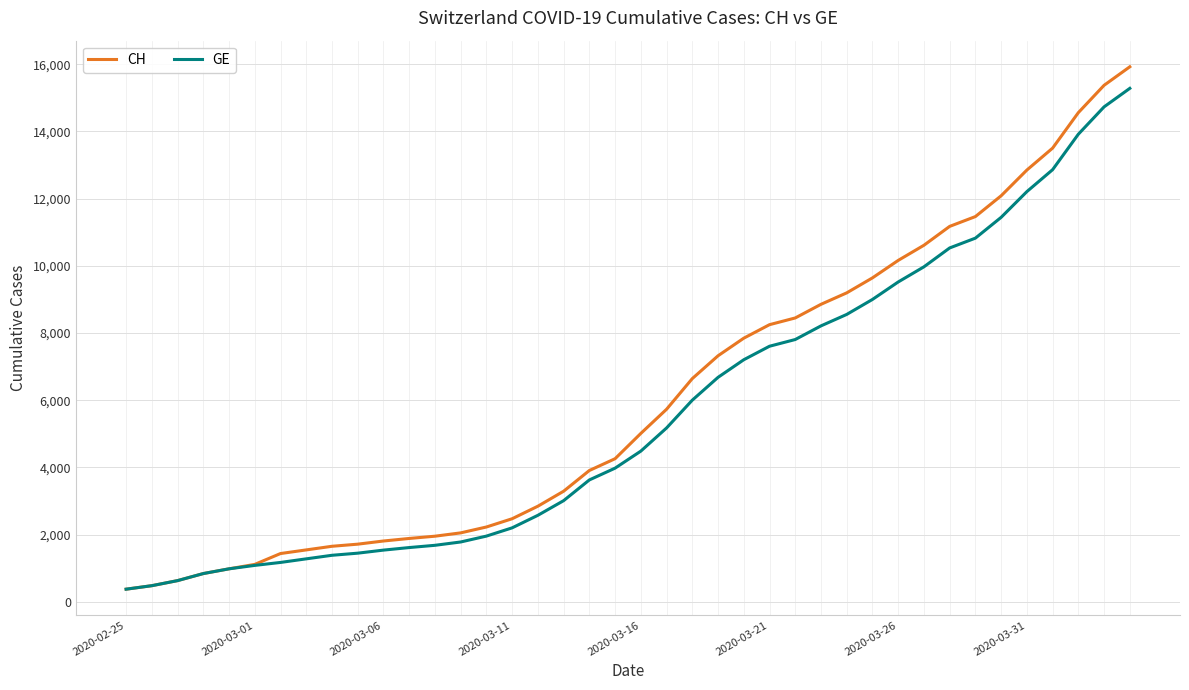

Which series has the largest range (max minus min)?

CH